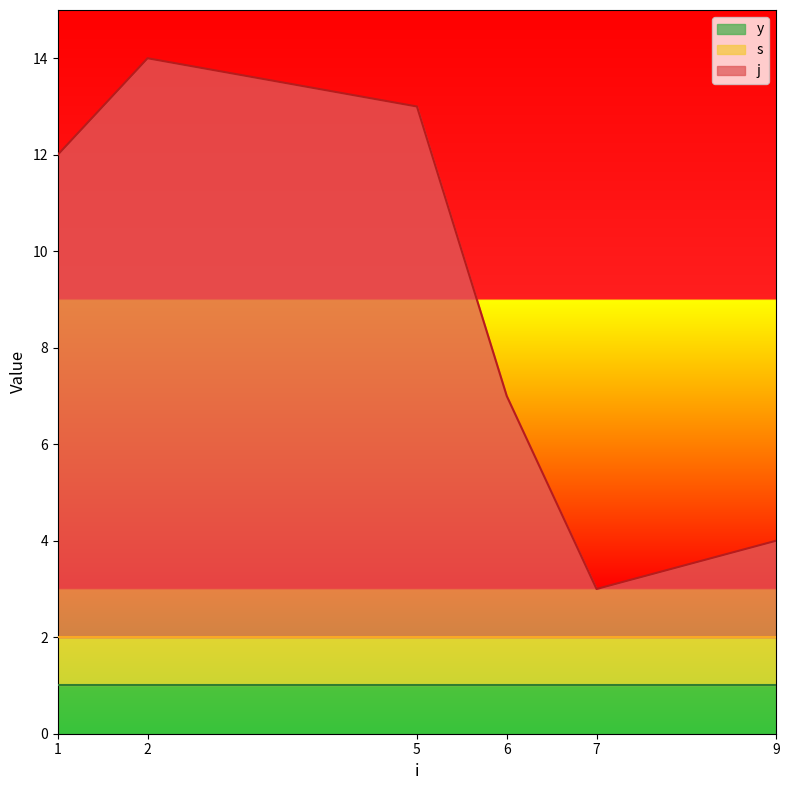

True or false: s and y cross at least once.

False